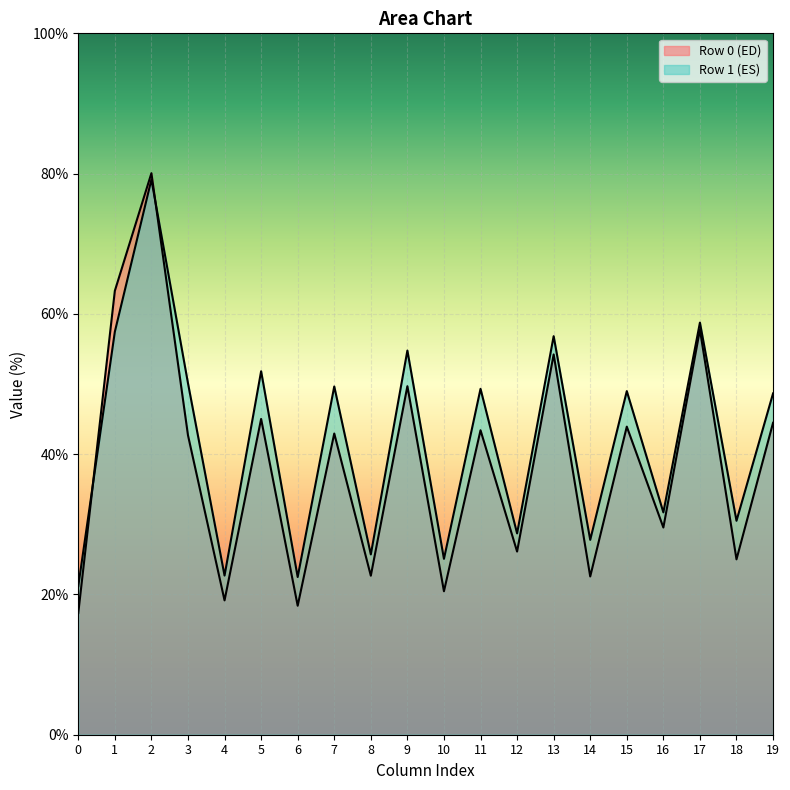

How many categories are shown in the chart?

20